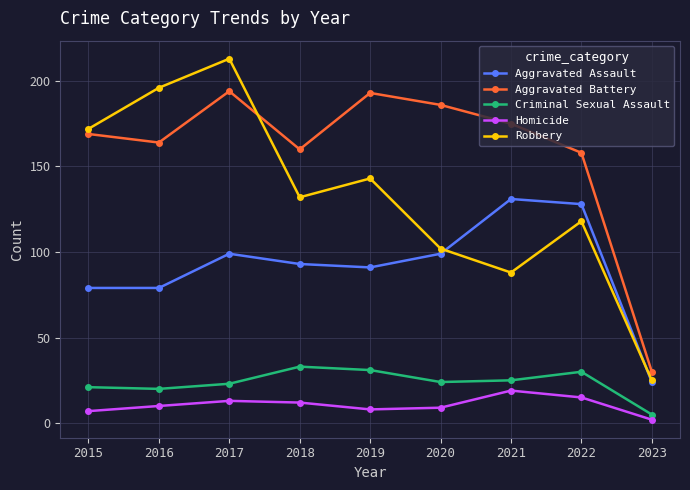

At how many categories does at least one series exceed 166?

6